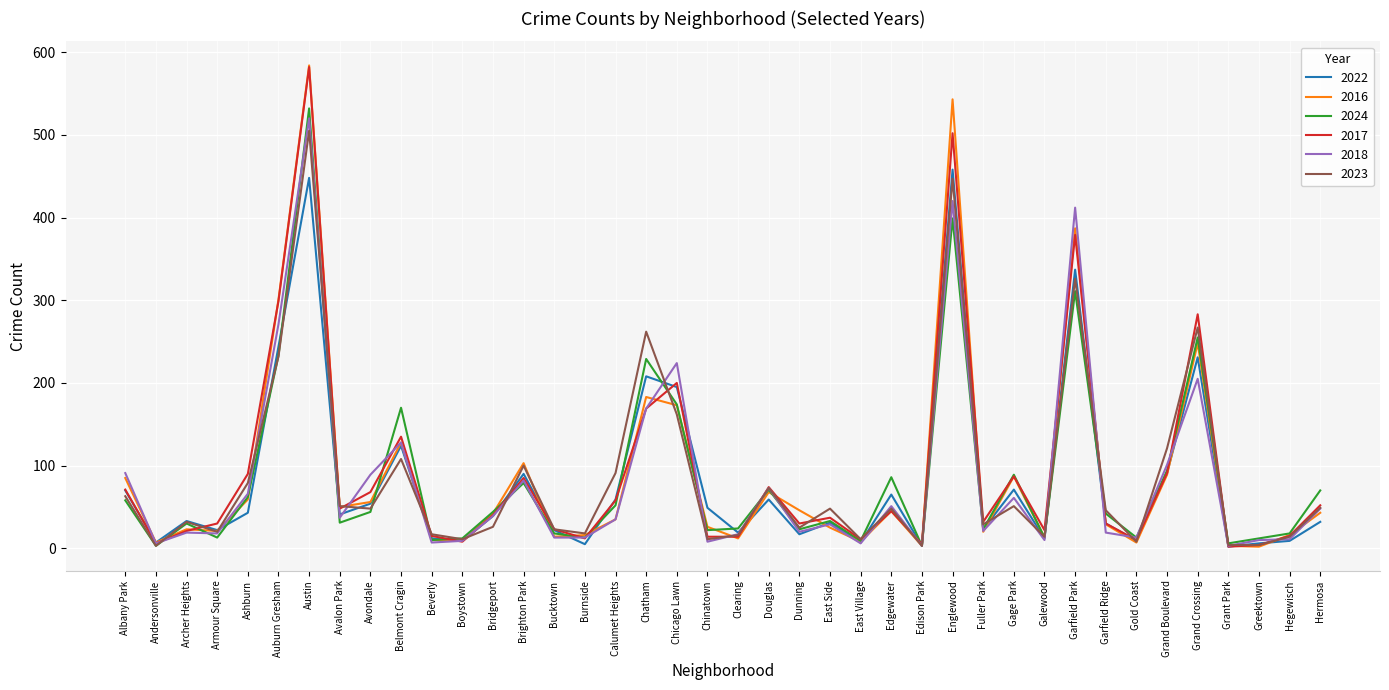

Is the value of 2024 at Calumet Heights greater than the value of 2023 at Fuller Park?

Yes